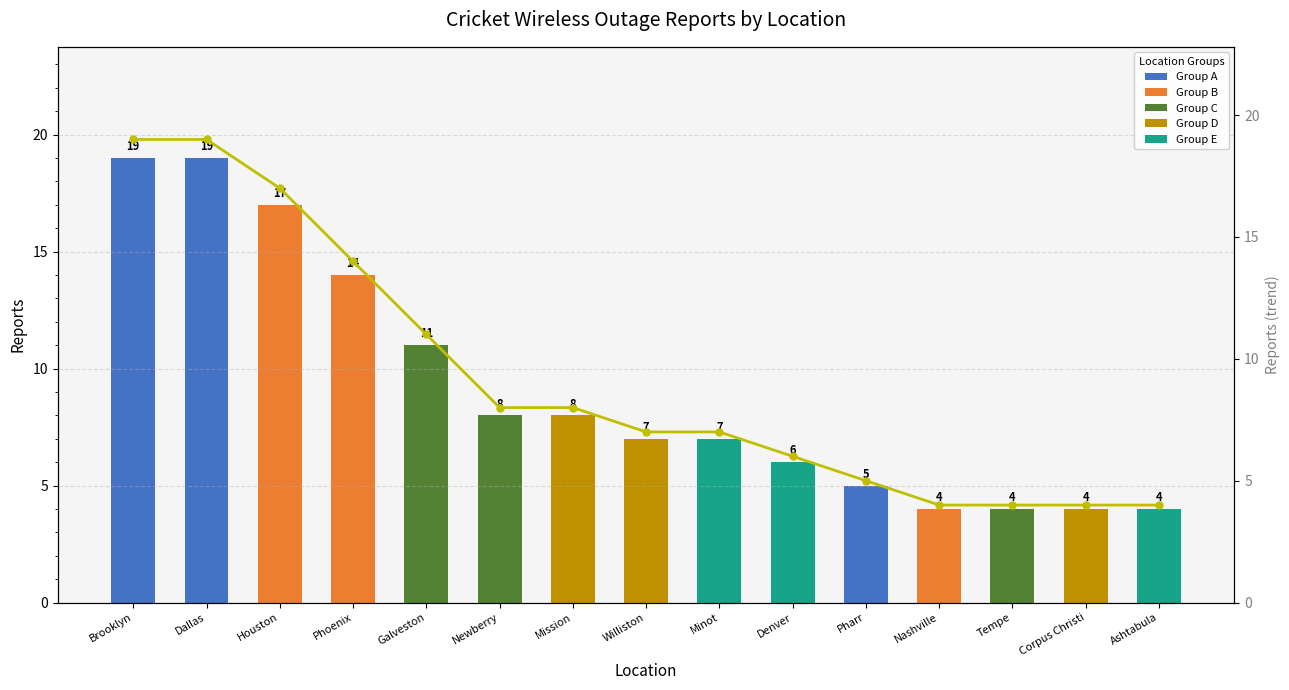

Count the number of data series in this chart.

2